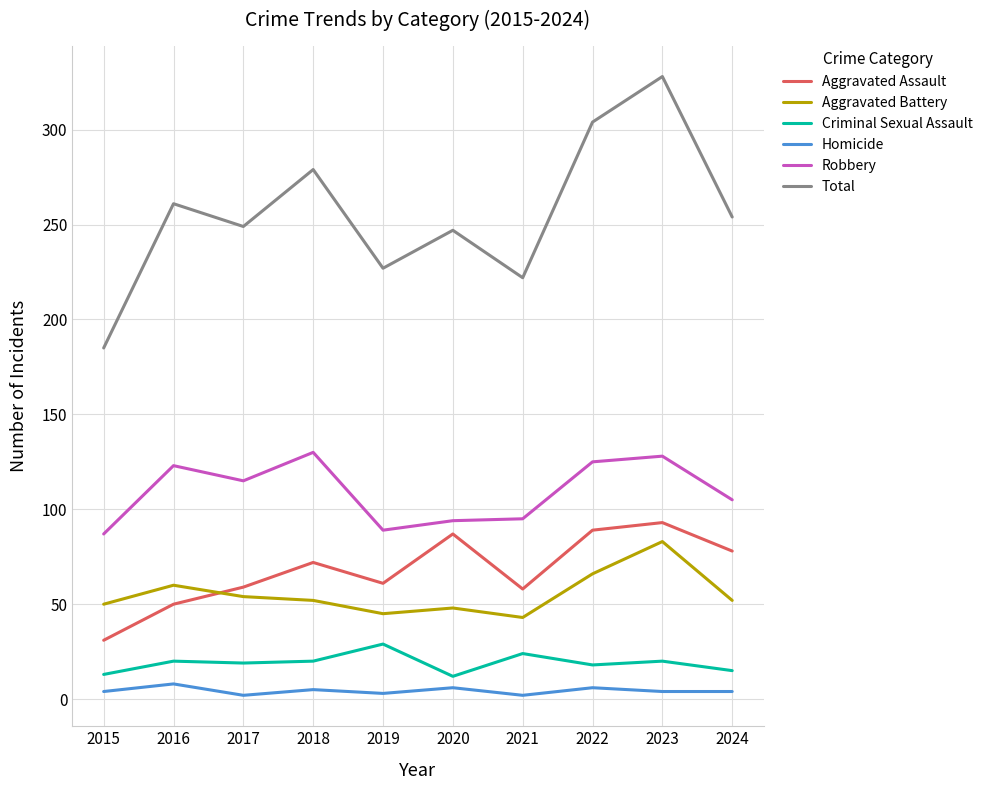

What is the sum of all Aggravated Battery values?

553